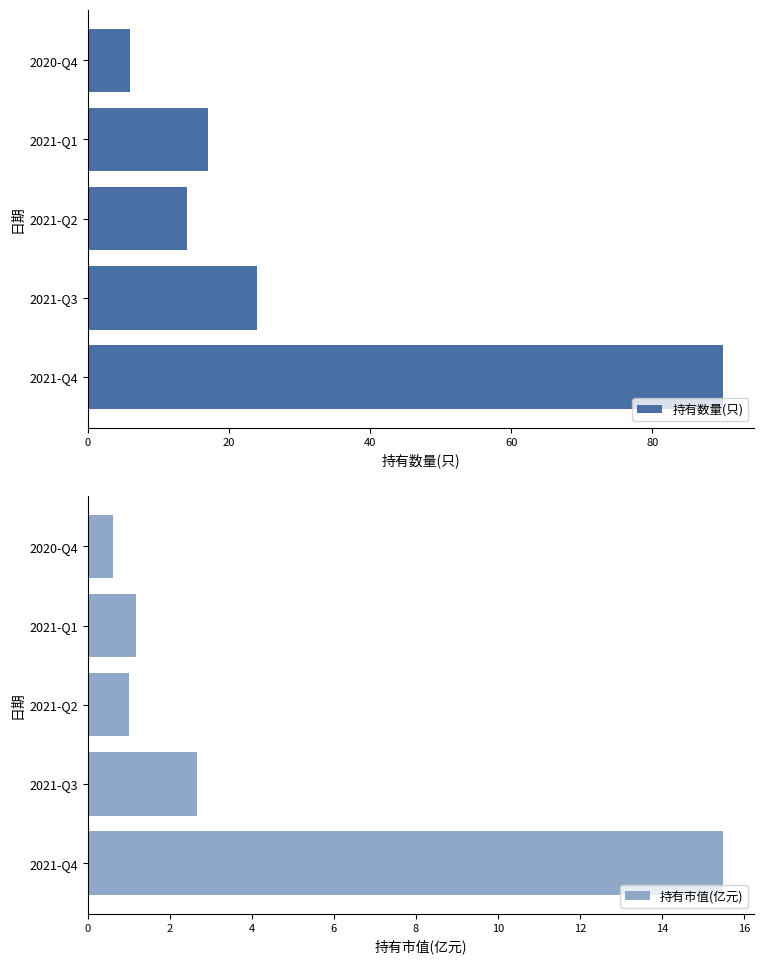

How many values in the 持有市值(亿元) series exceed 1?

3